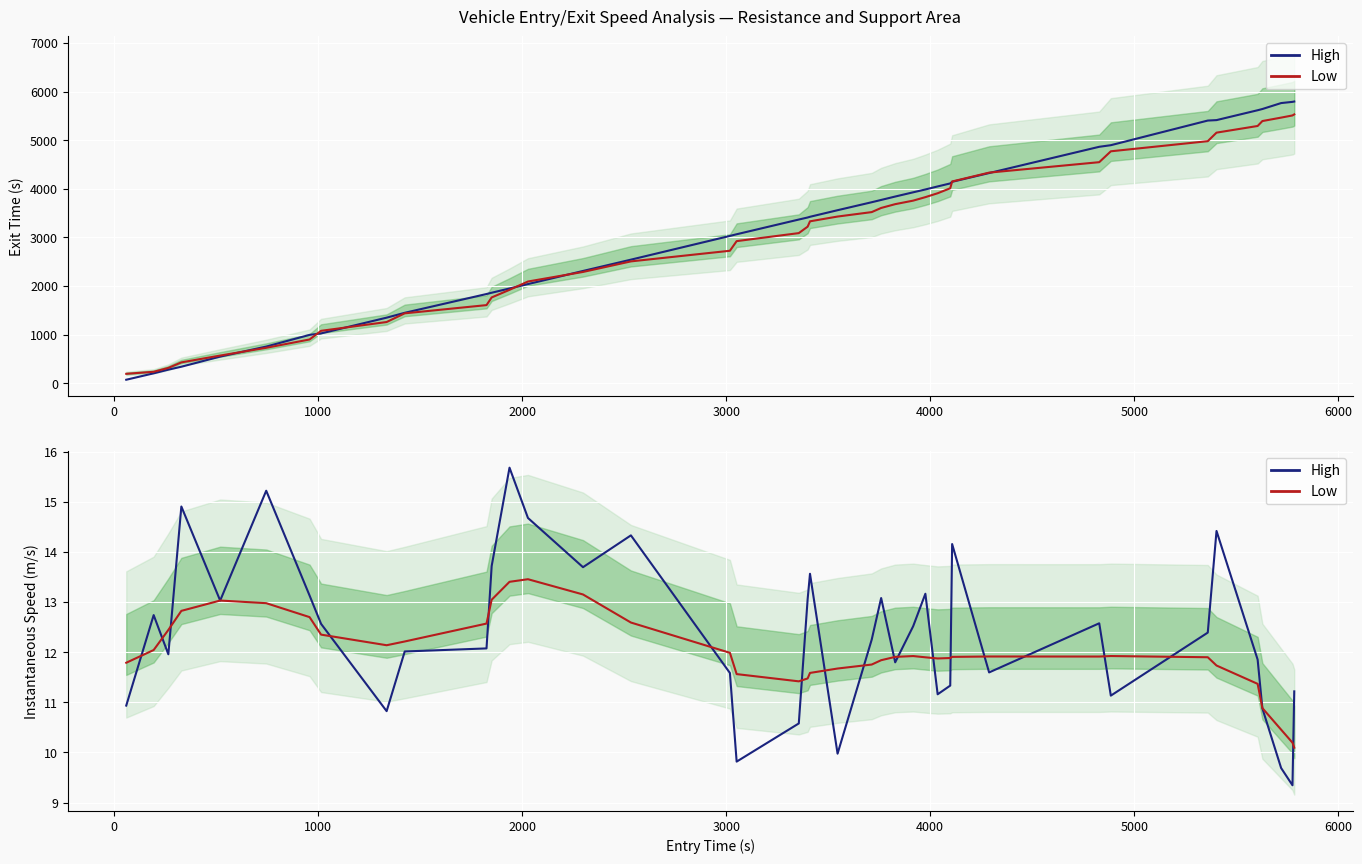

True or false: instspeed_low and instspeed_high intersect in this chart.

True